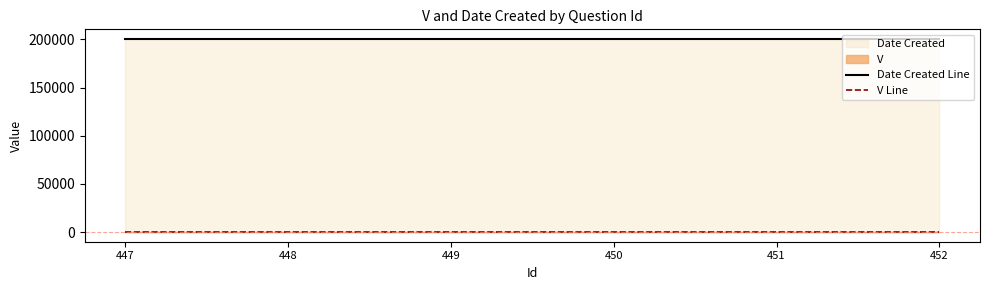

Is the value of V Line at 452 greater than the value of Date Created Line at 447?

No